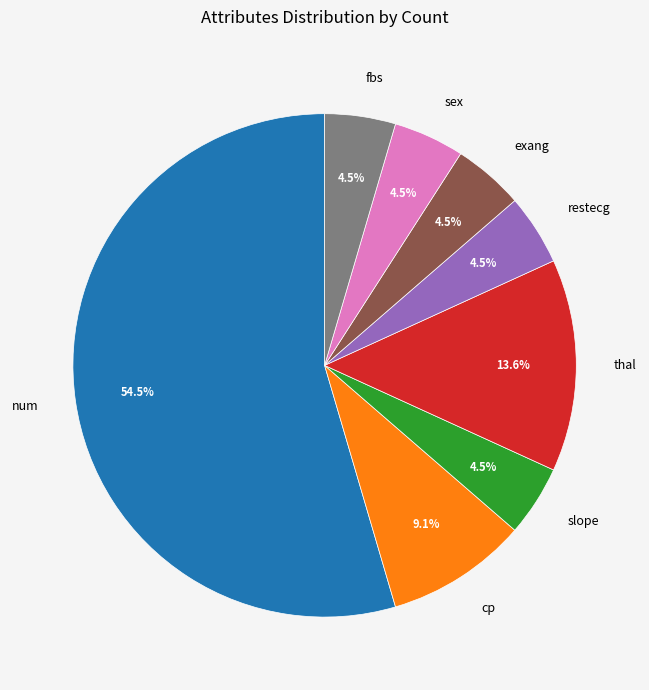

Which slice is the largest?

num